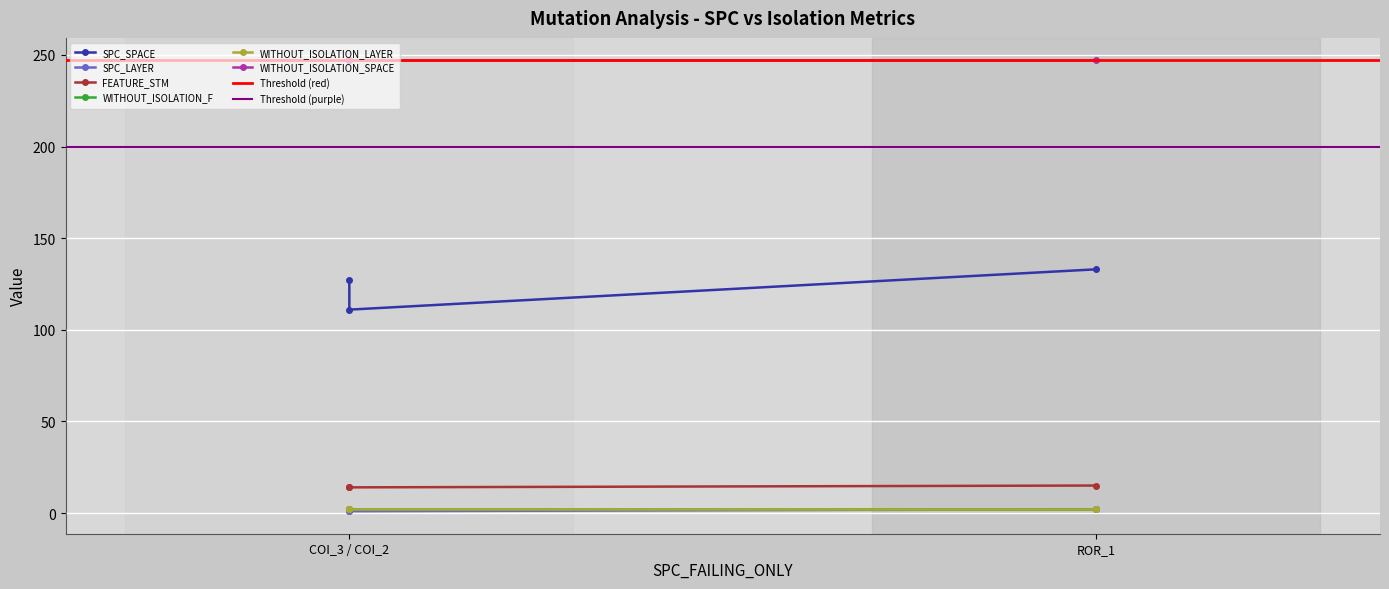

What is the difference between the highest and lowest values at COI_3 / COI_2?

126